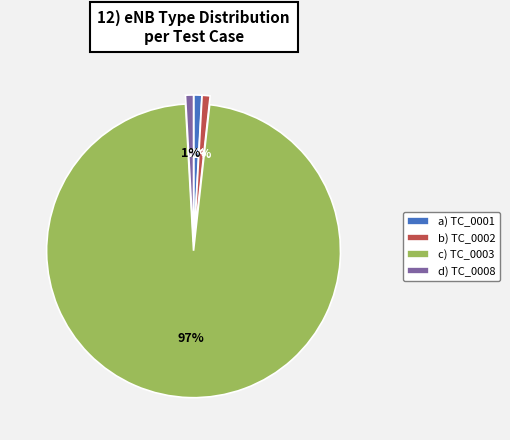

Which category accounts for the majority?

c) TC_0003